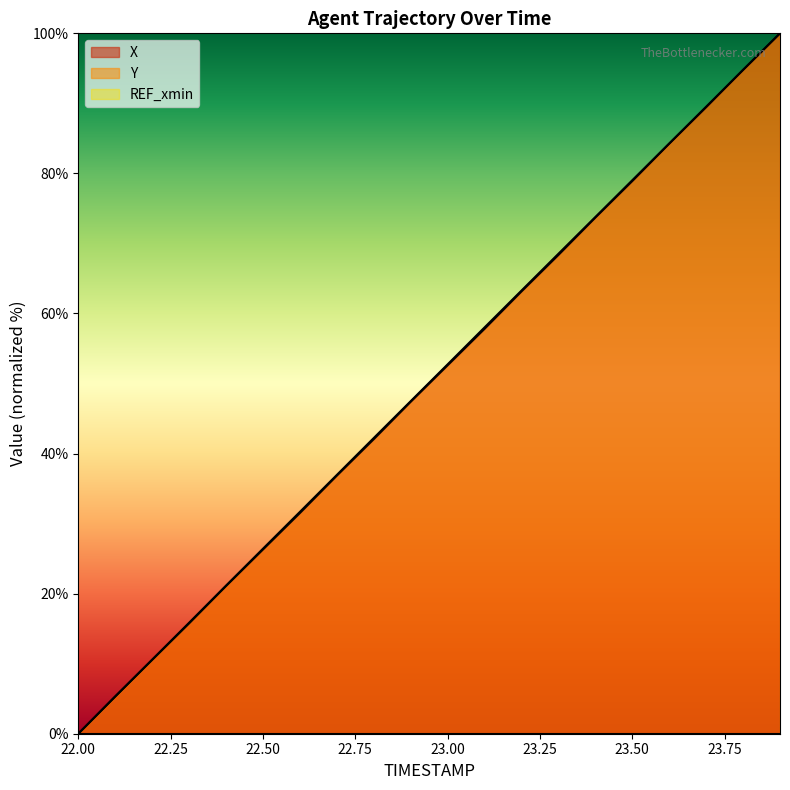

At which label does Y reach its peak?

23.9